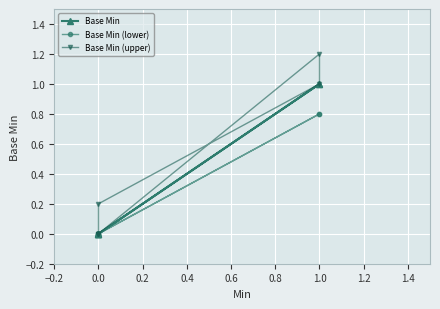

At 1.0, list the series in order from smallest to largest.

Base Min (lower), Base Min, Base Min (upper)